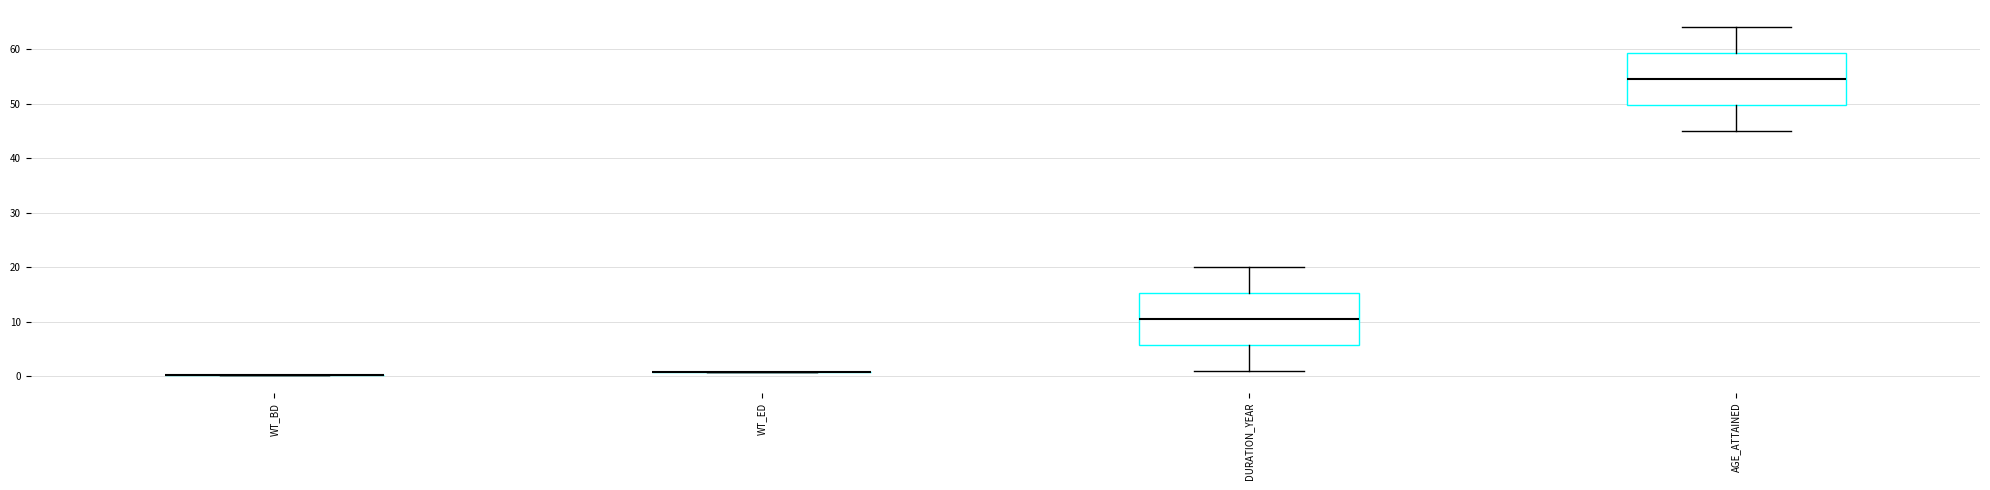

Where is the upper edge of the box for AGE_ATTAINED on the y-axis? The values are not printed on the chart, so give them approximately, as read against the axis.

59